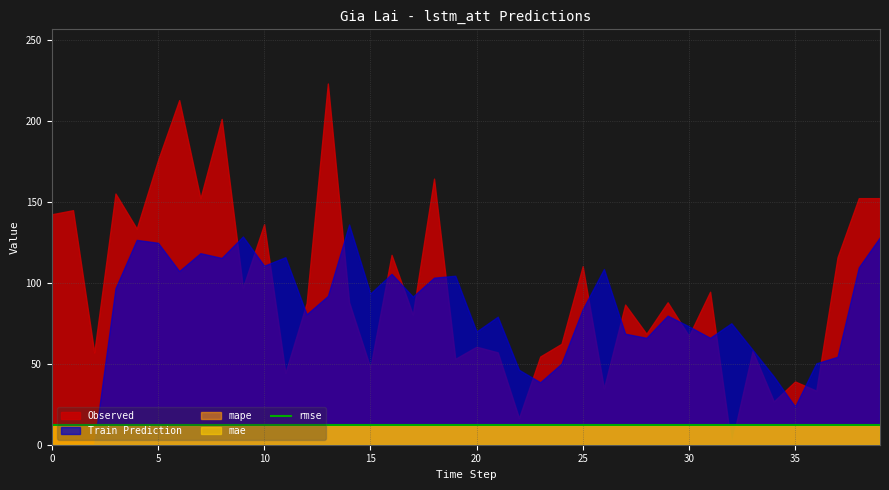

What is the value of the mape point at the 27th from the left?

12.0